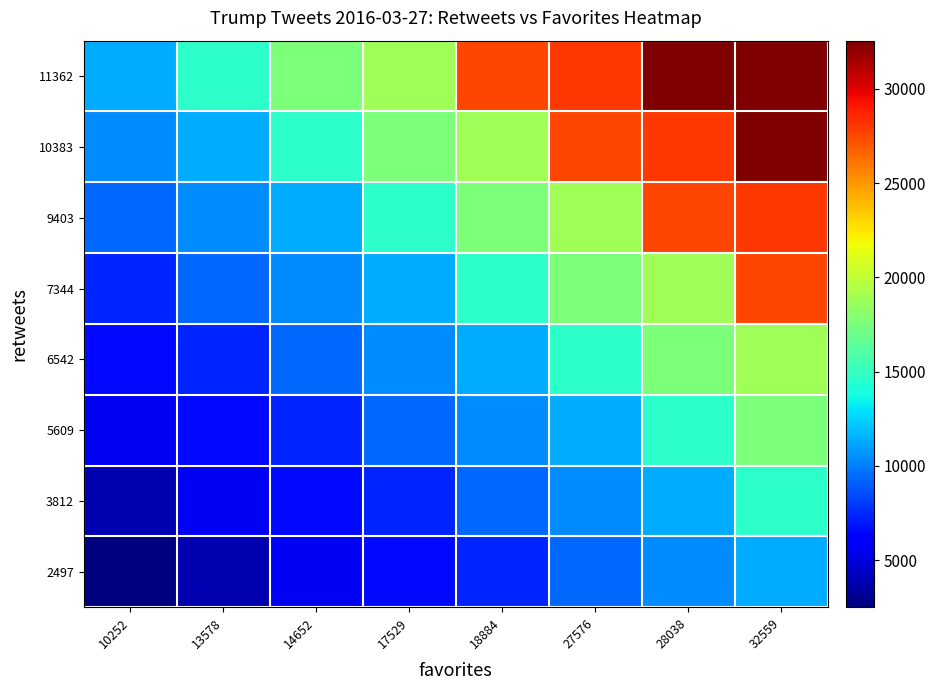

Which has a higher value, 14652 or 13578?

14652